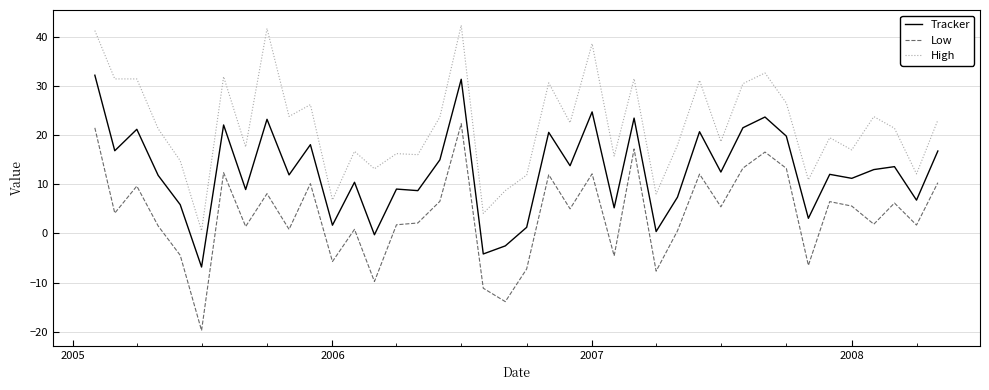

What is the minimum value for Tracker?

-6.8